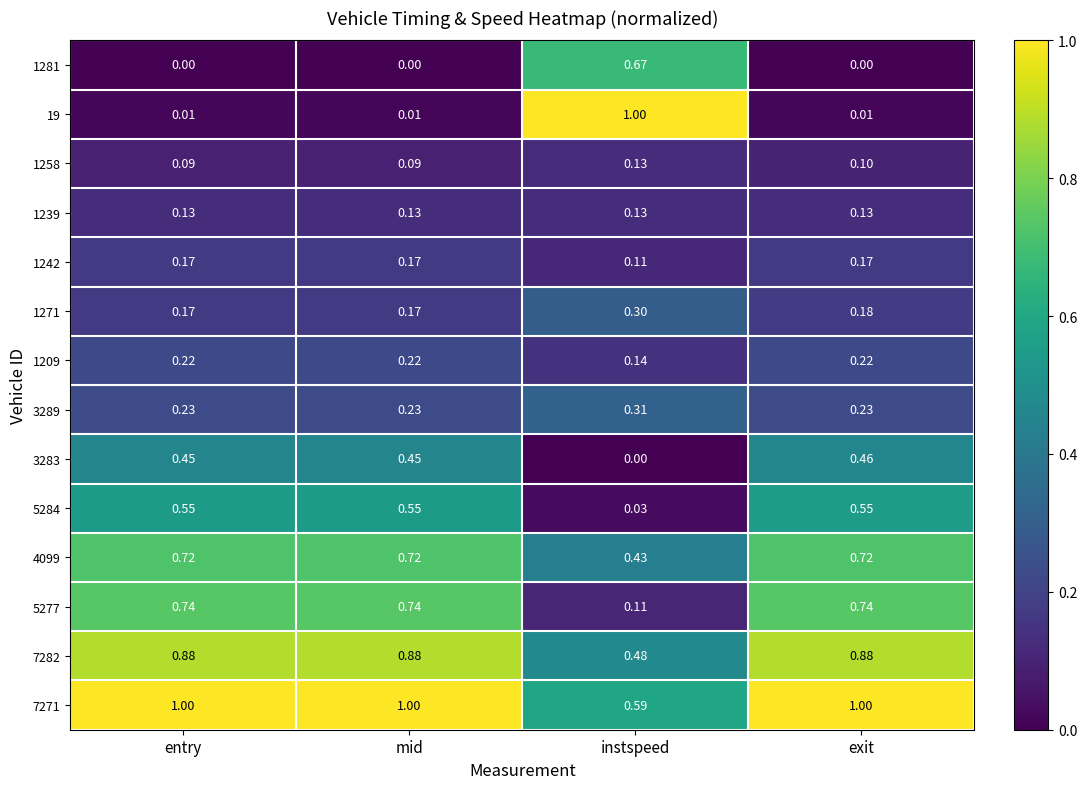

At which category is the sum across all series the highest?

exit